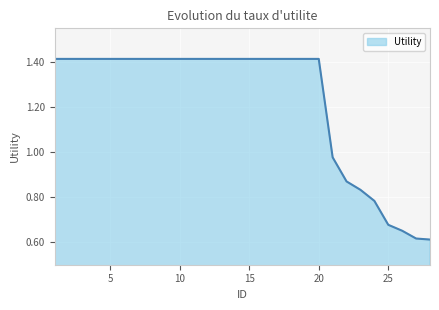

How many lines are shown in the chart?

1